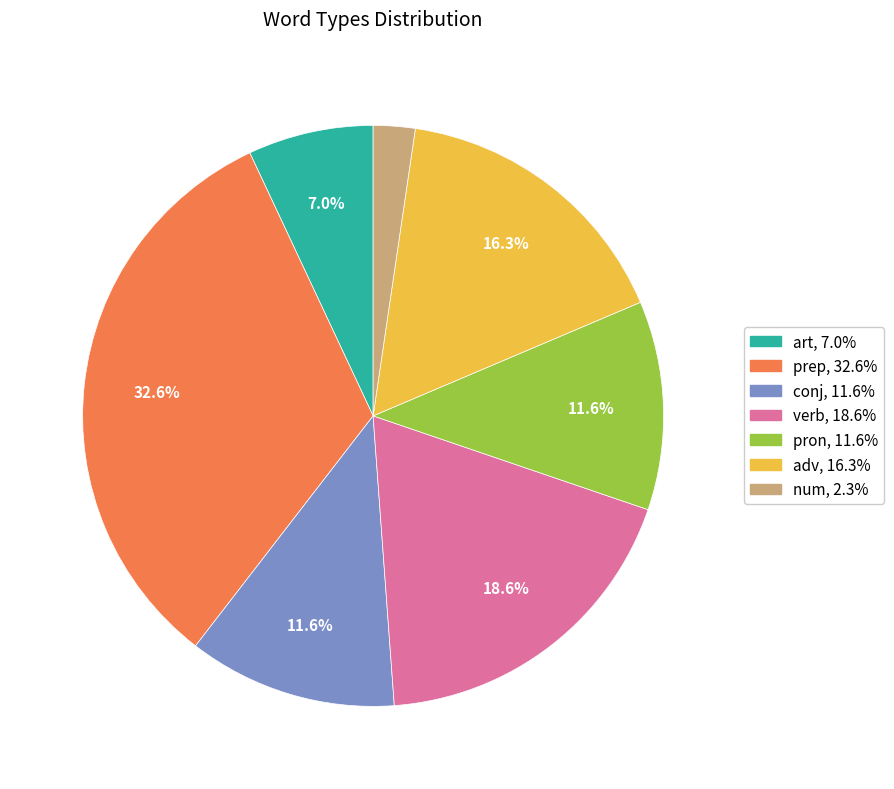

To the nearest percent, what is the difference between the largest and smallest slice percentages?

30%